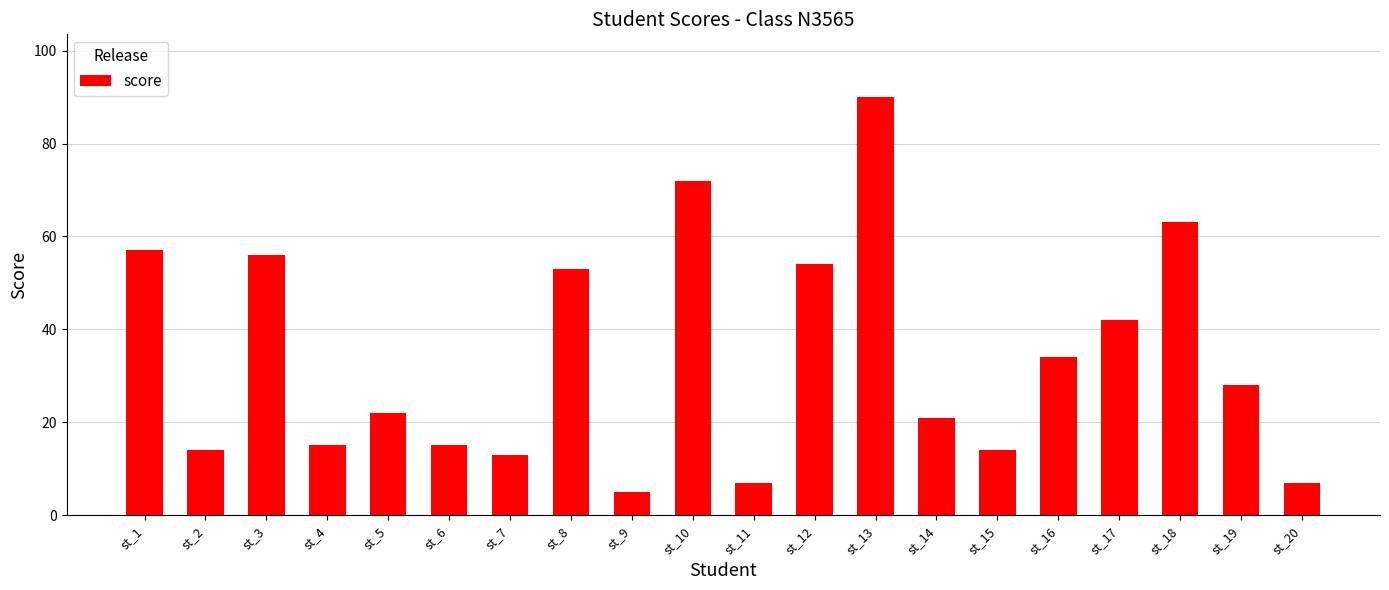

At which label does the data first exceed 28?

st_1